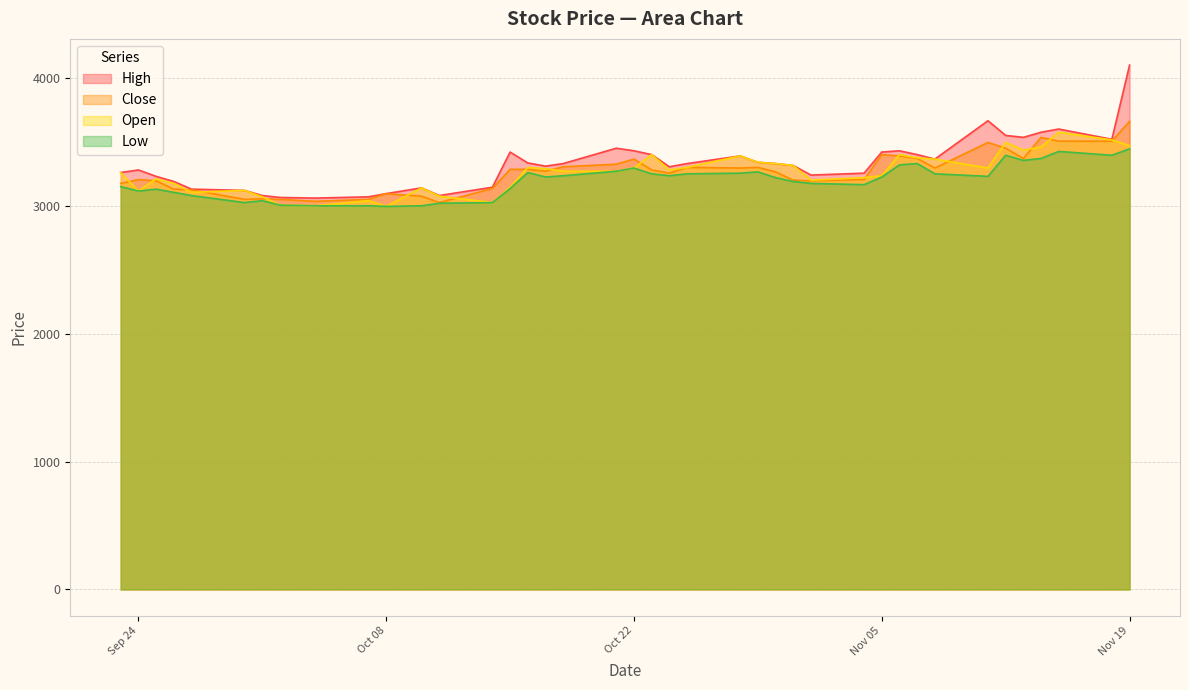

At 2019-10-31, list the series in order from smallest to largest.

Low, Close, Open, High